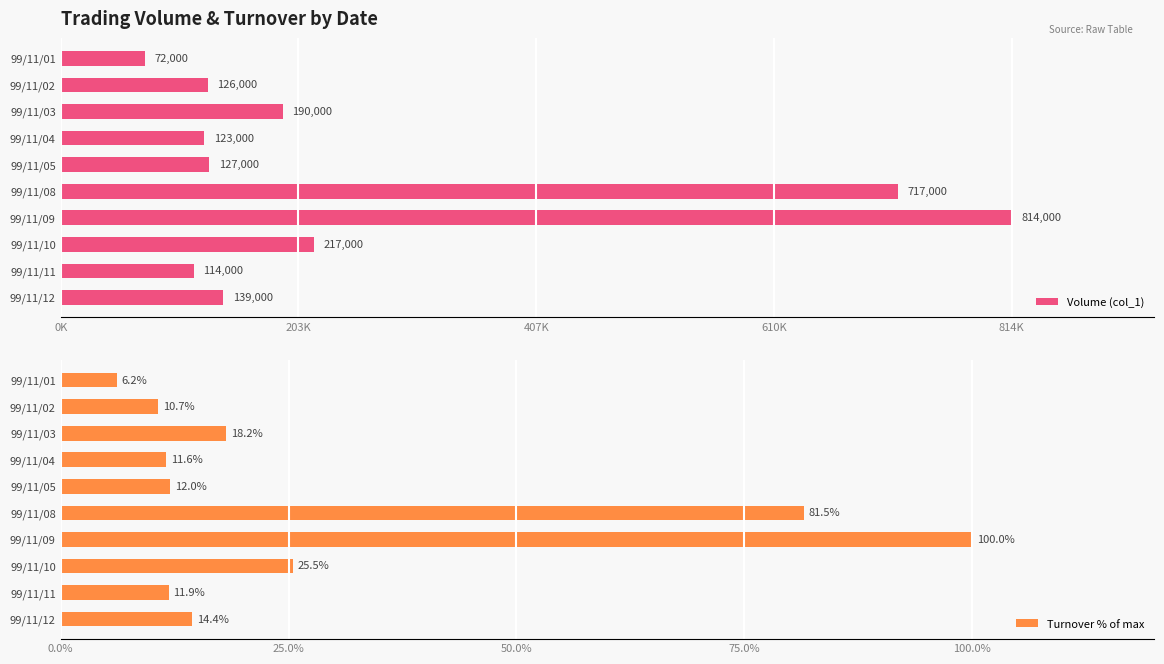

What is the average value of the Turnover % of max series?

29.2